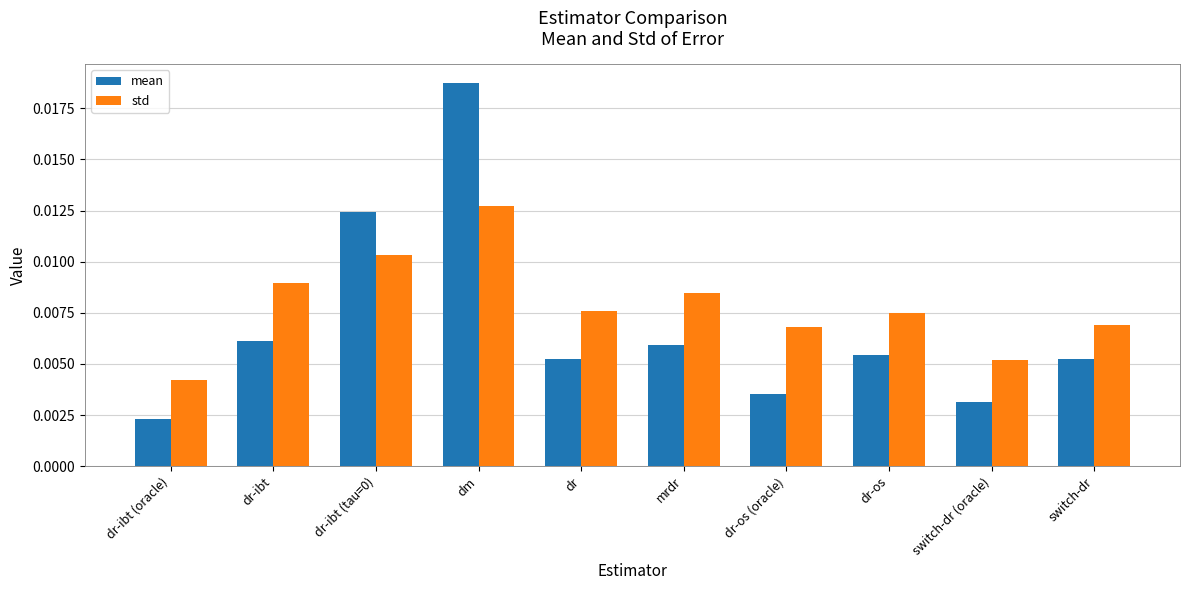

Count the number of categories in the chart.

10